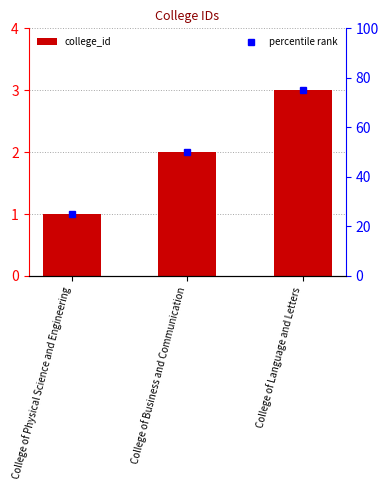

Reading right to left, what are all the values shown in this chart?

College of Language and Letters=3	College of Business and Communication=2	College of Physical Science and Engineering=1